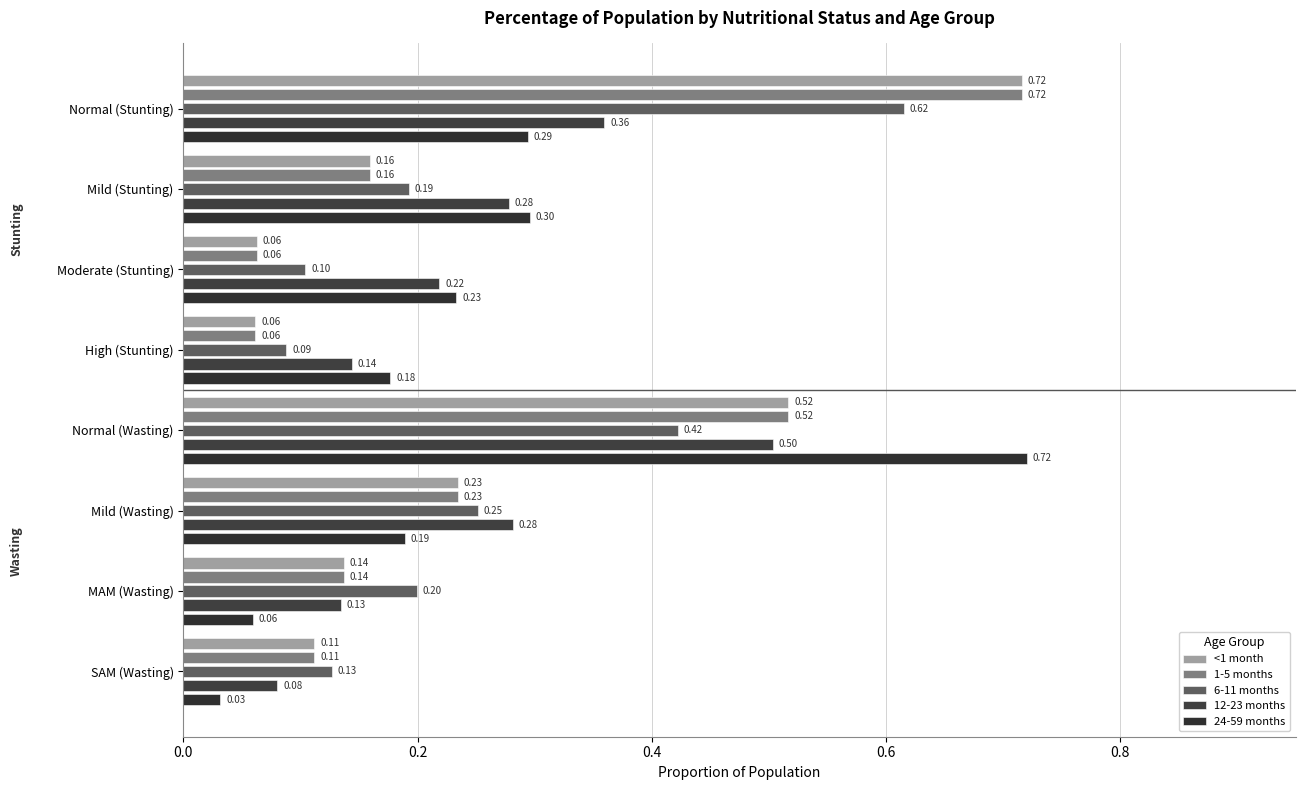

What position from the right is Normal (Stunting)?

8